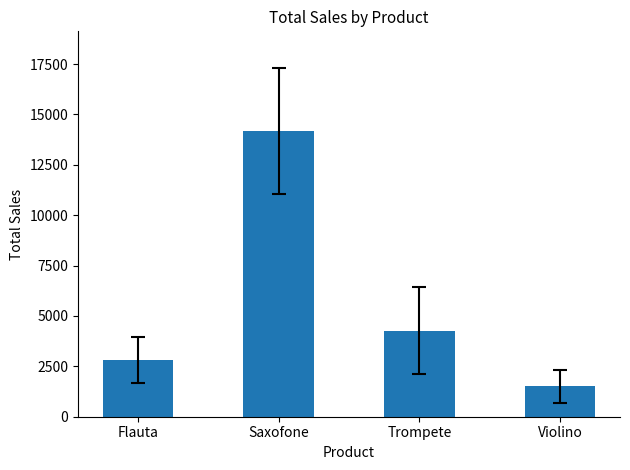

What is the average value?

5684.5